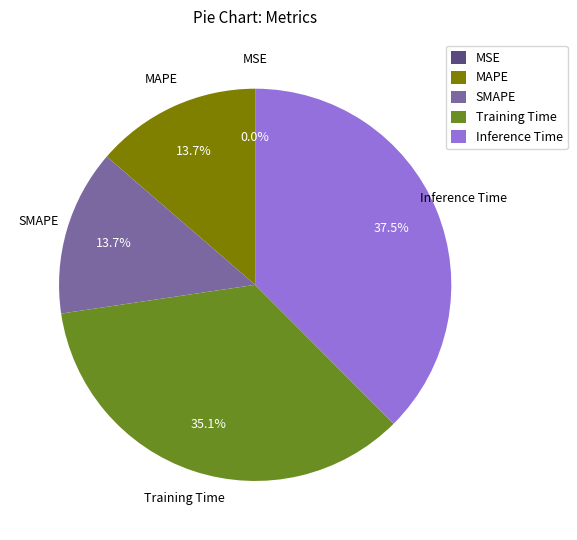

Between SMAPE and Inference Time, which is larger?

Inference Time